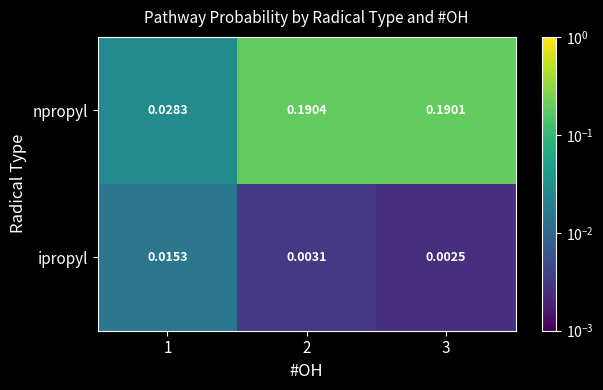

Rank the series by their average value, from highest to lowest.

npropyl, ipropyl